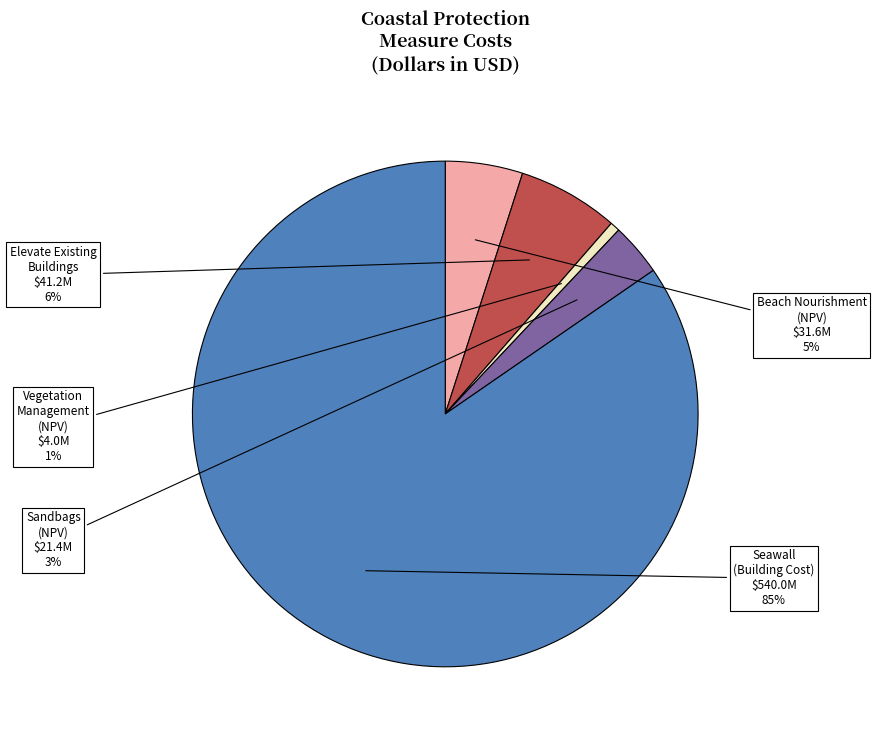

Which slice represents more than half of the pie?

Seawall (Building Cost)